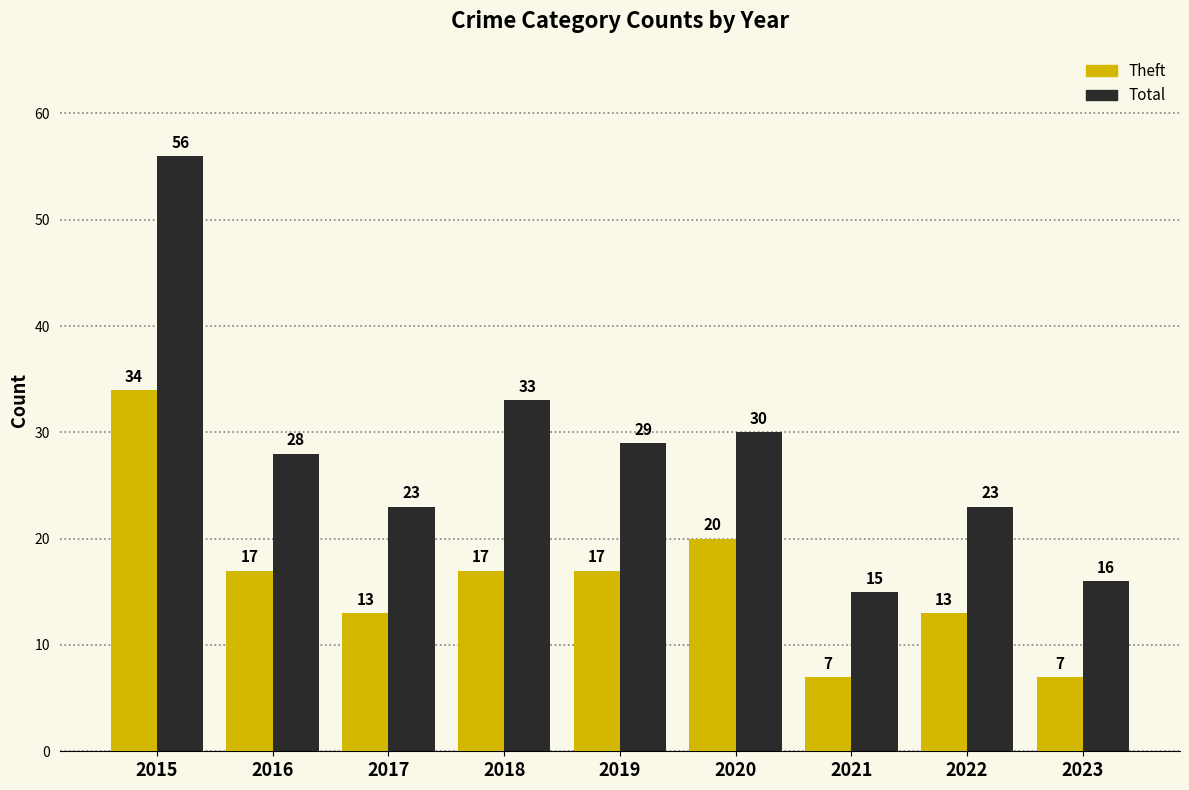

How many values in the Theft series are below 17?

4